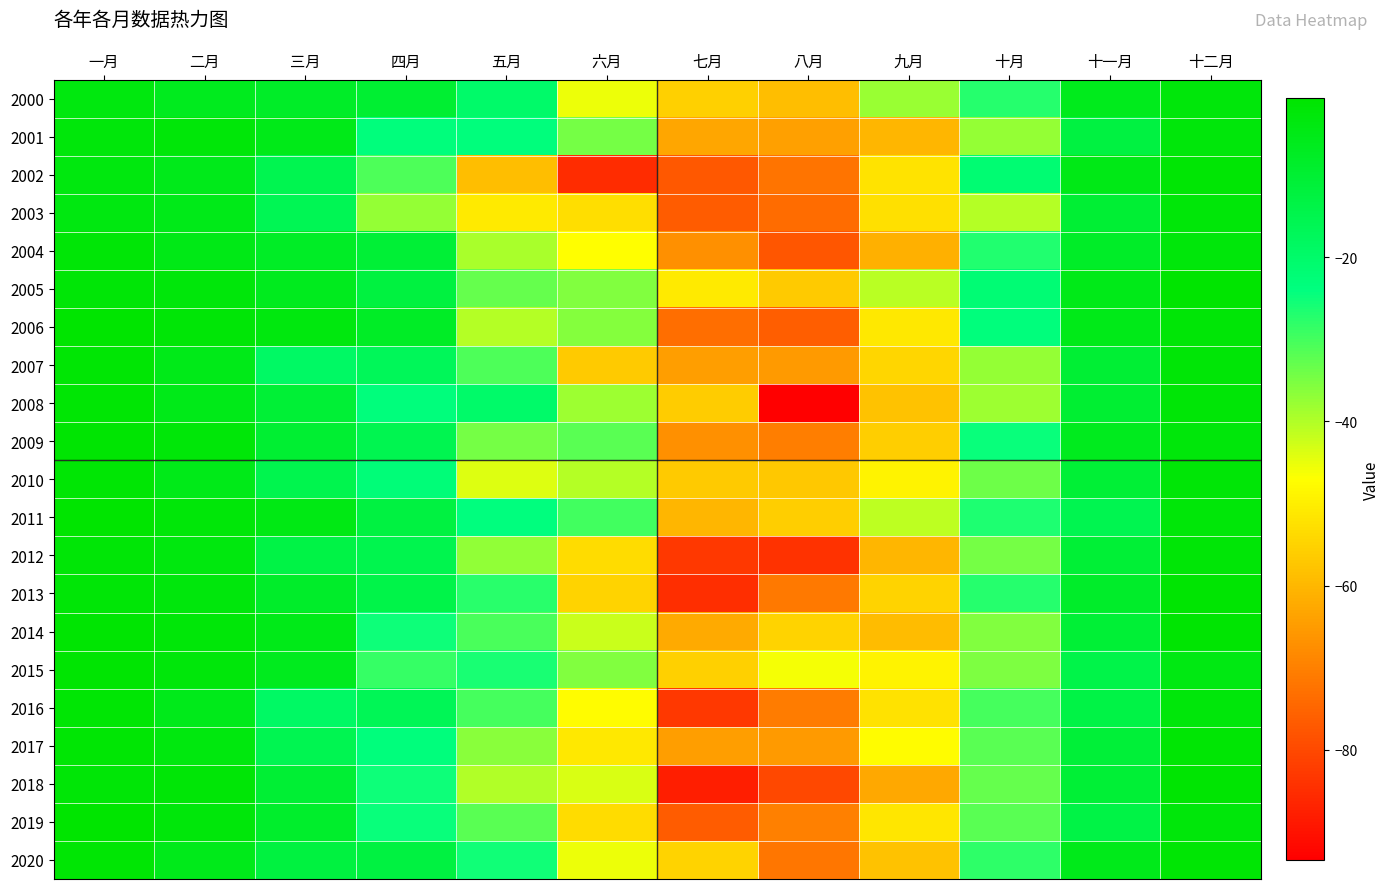

At 一月, list the series in order from largest to smallest.

2011, 2019, 2006, 2014, 2009, 2015, 2007, 2017, 2008, 2010, 2016, 2020, 2018, 2004, 2013, 2012, 2005, 2001, 2000, 2002, 2003